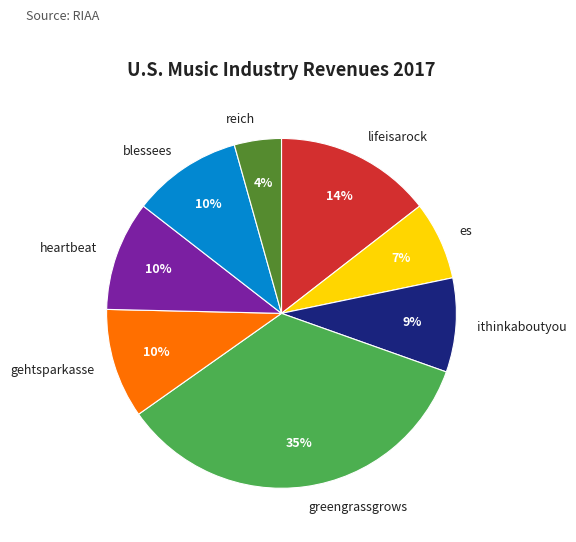

Does any single category account for the majority?

No